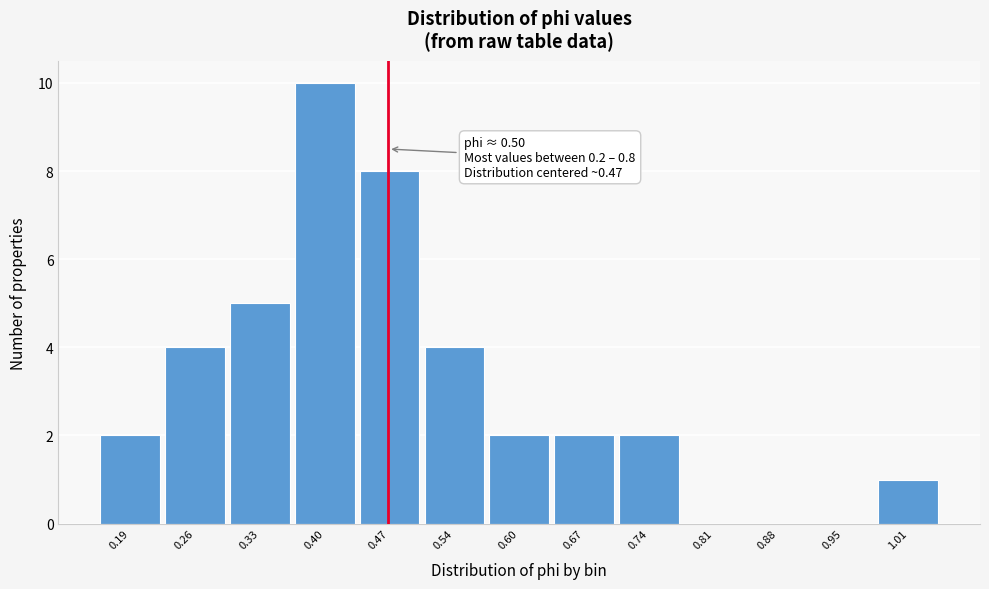

Reading left to right, extract all data points from this chart.

0.19=2	0.26=4	0.33=5	0.40=10	0.47=8	0.54=4	0.60=2	0.67=2	0.74=2	0.81=0	0.88=0	0.95=0	1.01=1